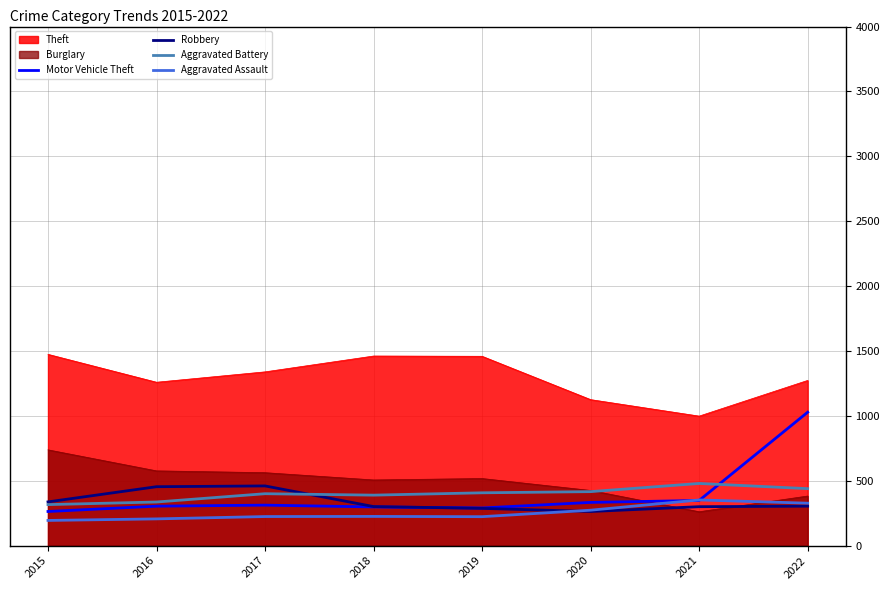

What is the greatest value displayed?

1474